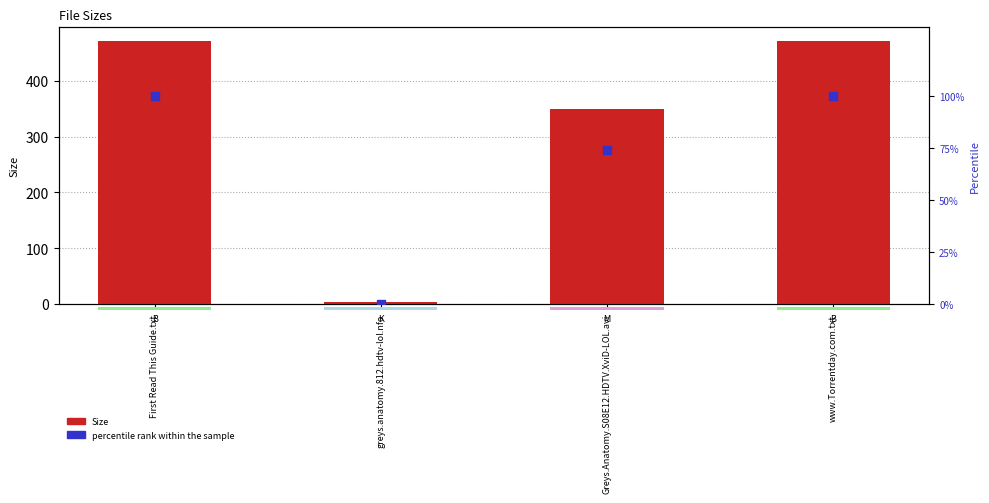

At which category is the sum across all series the highest?

First Read This Guide.txt